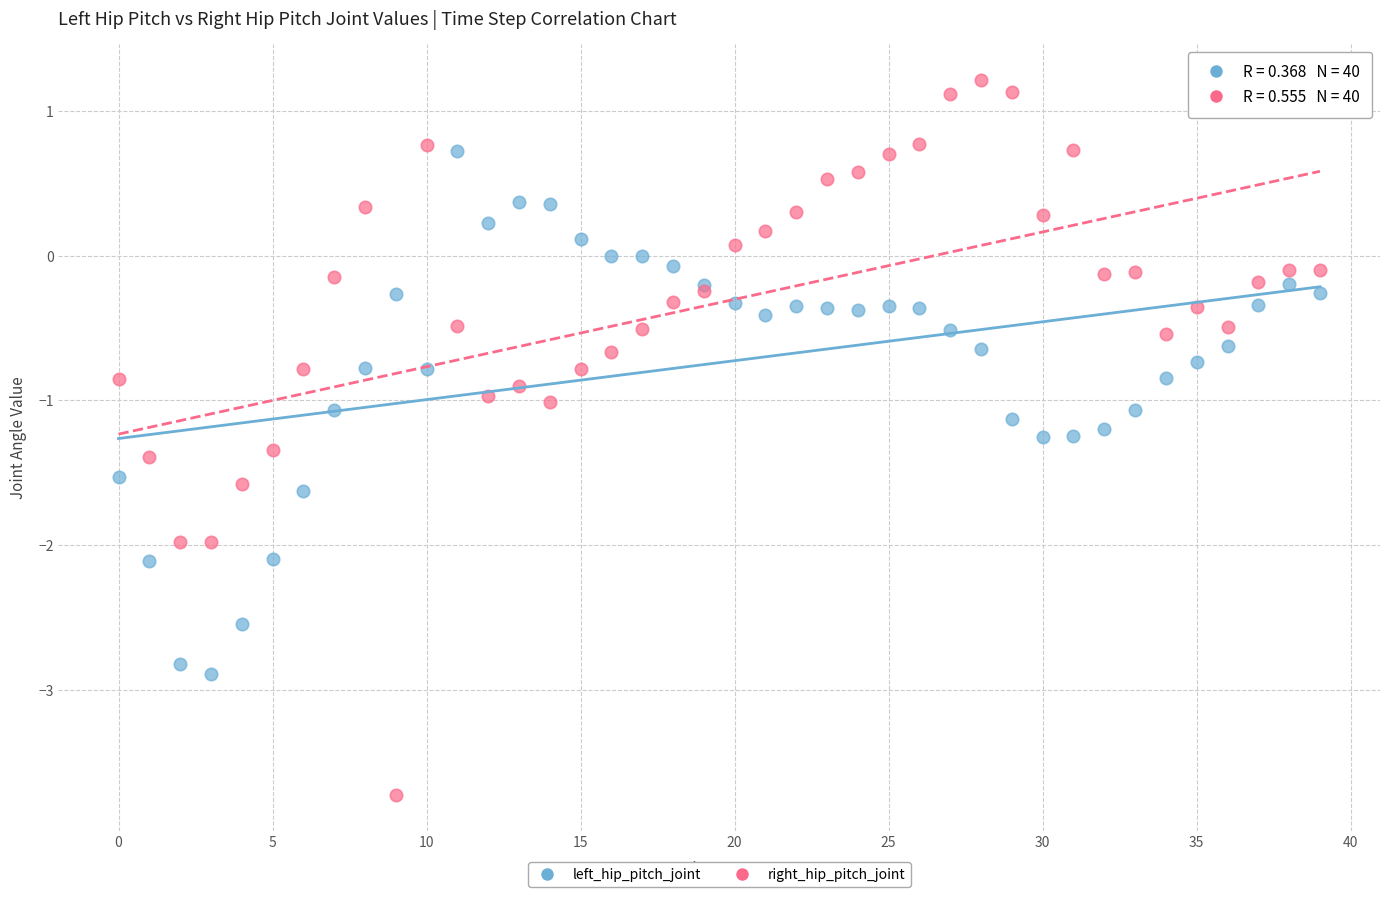

Which series has the widest spread of Y values?

right_hip_pitch_joint